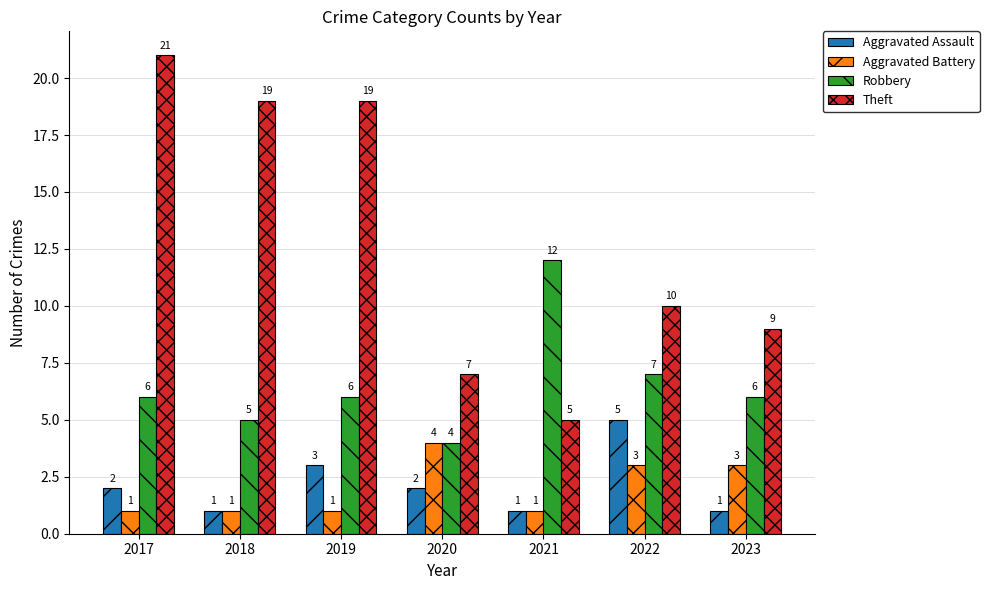

The value of Theft at 2020 is 7. True or false?

True